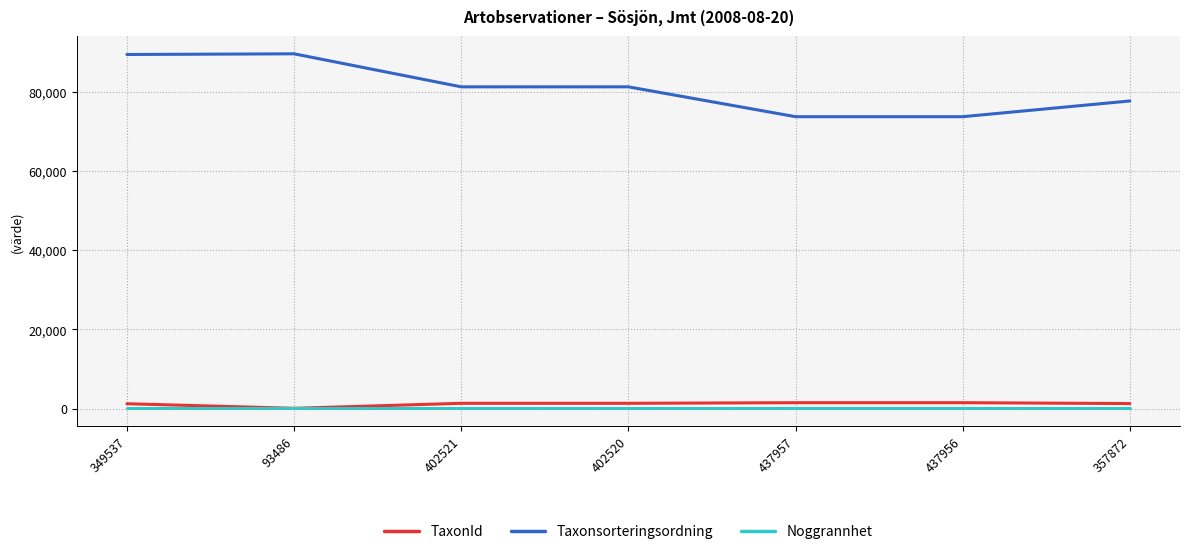

What is the spread (max minus min) of values at 437956?

73672